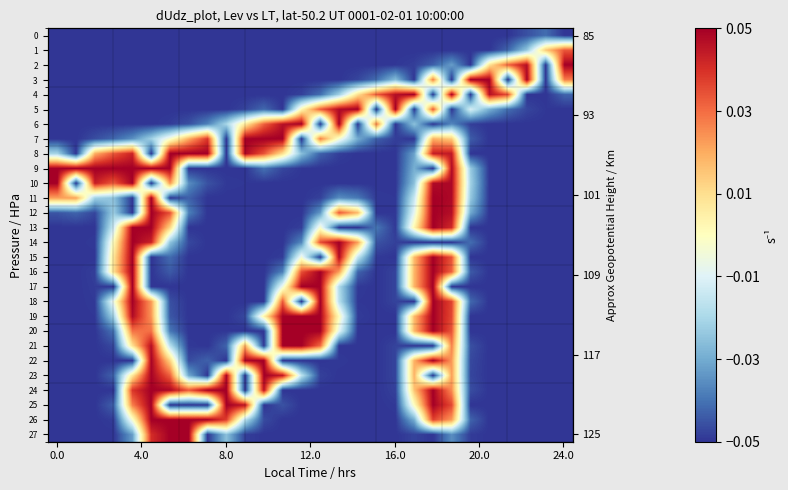

Reading left to right, list all the values displayed in this chart.

row_0: -0.1	-0.1	-0.1	-0.1	-0.1	-0.1	-0.1	-0.1	-0.1	-0.1	-0.1	-0.1	-0.1	-0.1	-0.1	-0.1	-0.1	-0.1	-0.1	-0.1	-0.1	-0.1	-0.1	-0.1	-0.1	-0.0	-0.0	-0.1
row_1: -0.1	-0.1	-0.1	-0.1	-0.1	-0.1	-0.1	-0.1	-0.1	-0.1	-0.1	-0.1	-0.1	-0.1	-0.1	-0.1	-0.1	-0.1	-0.1	-0.1	-0.1	-0.1	-0.0	-0.1	-0.0	-0.0	0.0	0.0
row_2: -0.1	-0.1	-0.1	-0.1	-0.1	-0.1	-0.1	-0.1	-0.1	-0.1	-0.1	-0.1	-0.1	-0.1	-0.1	-0.1	-0.1	-0.1	-0.0	-0.0	-0.0	-0.0	-0.1	0.0	0.0	0.0	-0.1	0.1
row_3: -0.1	-0.1	-0.1	-0.1	-0.1	-0.1	-0.1	-0.1	-0.1	-0.1	-0.1	-0.1	-0.1	-0.1	-0.1	-0.1	-0.0	-0.0	-0.0	-0.1	0.0	-0.1	0.1	0.1	-0.1	0.1	-0.1	0.0
row_4: -0.1	-0.1	-0.1	-0.1	-0.1	-0.1	-0.1	-0.1	-0.1	-0.1	-0.1	-0.1	-0.1	-0.0	-0.0	-0.0	0.0	0.0	0.0	0.1	-0.1	0.1	-0.1	0.0	0.0	-0.1	-0.1	-0.0
row_5: -0.1	-0.1	-0.1	-0.1	-0.1	-0.1	-0.1	-0.1	-0.1	-0.1	-0.0	-0.0	-0.1	0.0	0.0	0.0	0.1	-0.1	0.1	-0.1	0.0	-0.1	-0.0	-0.0	-0.0	-0.0	-0.0	-0.1
row_6: -0.1	-0.1	-0.1	-0.1	-0.1	-0.1	-0.0	-0.0	-0.0	-0.0	0.0	0.0	0.0	0.1	-0.1	0.1	-0.1	0.0	-0.1	-0.0	-0.1	-0.0	-0.0	-0.1	-0.1	-0.1	-0.1	-0.1
row_7: -0.1	-0.1	-0.0	-0.0	-0.0	-0.0	-0.0	0.0	0.0	-0.1	0.1	0.1	0.1	-0.1	0.0	-0.0	-0.0	-0.0	-0.0	-0.1	0.0	0.0	-0.0	-0.1	-0.1	-0.1	-0.1	-0.1
row_8: -0.0	-0.1	0.0	0.0	0.0	-0.1	0.1	0.1	0.1	-0.1	0.0	0.0	0.0	-0.0	-0.0	-0.0	-0.1	-0.1	-0.1	-0.0	0.0	0.0	-0.1	-0.1	-0.1	-0.1	-0.1	-0.1
row_9: 0.1	0.1	0.1	0.1	0.1	0.1	0.0	-0.1	-0.1	-0.1	-0.1	-0.0	-0.0	-0.0	-0.1	-0.1	-0.1	-0.1	-0.1	-0.0	-0.1	0.0	-0.0	-0.1	-0.1	-0.1	-0.1	-0.1
row_10: 0.1	-0.1	0.0	0.0	0.0	-0.1	0.0	-0.0	-0.0	-0.0	-0.0	-0.1	-0.1	-0.1	-0.1	-0.1	-0.1	-0.1	-0.1	-0.0	0.0	0.0	-0.0	-0.1	-0.1	-0.1	-0.1	-0.1
row_11: 0.0	0.0	-0.0	-0.0	-0.1	0.1	-0.1	-0.0	-0.1	-0.1	-0.1	-0.1	-0.1	-0.1	-0.0	-0.0	-0.0	-0.0	-0.0	-0.0	0.1	0.0	-0.0	-0.1	-0.1	-0.1	-0.1	-0.1
row_12: -0.0	-0.0	-0.0	-0.0	-0.1	0.1	0.0	-0.0	-0.1	-0.1	-0.1	-0.1	-0.1	-0.1	-0.0	0.0	0.0	-0.1	-0.0	-0.0	0.1	0.0	-0.0	-0.1	-0.1	-0.1	-0.1	-0.1
row_13: -0.1	-0.1	-0.1	-0.0	0.0	0.1	0.0	-0.1	-0.1	-0.1	-0.1	-0.1	-0.1	-0.0	-0.0	-0.1	-0.1	-0.0	-0.0	0.0	0.1	0.0	-0.1	-0.1	-0.1	-0.1	-0.1	-0.1
row_14: -0.1	-0.1	-0.0	0.0	0.1	0.0	-0.0	-0.0	-0.1	-0.1	-0.1	-0.1	-0.1	-0.0	0.0	0.1	0.0	-0.0	-0.0	-0.1	-0.1	-0.1	-0.0	-0.1	-0.1	-0.1	-0.1	-0.1
row_15: -0.1	-0.1	-0.1	0.0	0.1	-0.1	-0.0	-0.1	-0.1	-0.1	-0.1	-0.1	-0.0	-0.0	-0.1	0.0	-0.0	-0.0	-0.1	0.0	0.1	0.0	-0.1	-0.1	-0.1	-0.1	-0.1	-0.1
row_16: -0.1	-0.1	-0.0	0.0	0.1	-0.1	-0.0	-0.1	-0.1	-0.1	-0.1	-0.1	-0.0	0.0	0.1	0.0	-0.0	-0.1	-0.0	0.0	0.1	0.0	-0.0	-0.1	-0.1	-0.1	-0.1	-0.1
row_17: -0.1	-0.1	-0.0	-0.1	0.1	-0.1	-0.1	-0.1	-0.1	-0.1	-0.1	-0.1	-0.0	0.1	0.0	-0.0	-0.0	-0.1	-0.0	0.0	0.1	-0.1	-0.1	-0.1	-0.1	-0.1	-0.1	-0.1
row_18: -0.1	-0.1	-0.0	-0.0	0.0	0.0	-0.0	-0.1	-0.1	-0.1	-0.1	-0.1	0.0	-0.1	0.1	-0.0	-0.0	-0.1	-0.0	-0.1	0.1	0.0	-0.0	-0.1	-0.1	-0.1	-0.1	-0.1
row_19: -0.1	-0.1	-0.0	-0.0	0.0	0.0	-0.0	-0.1	-0.1	-0.1	-0.0	0.0	0.0	0.1	0.1	0.0	-0.0	-0.1	-0.1	0.0	0.1	0.0	-0.1	-0.1	-0.1	-0.1	-0.1	-0.1
row_20: -0.1	-0.1	-0.1	-0.0	0.0	0.0	-0.0	-0.1	-0.1	-0.0	-0.1	-0.1	0.1	0.1	0.1	-0.0	-0.1	-0.1	-0.1	0.0	0.1	0.0	-0.1	-0.1	-0.1	-0.1	-0.1	-0.1
row_21: -0.1	-0.1	-0.1	-0.0	0.0	0.0	-0.0	-0.0	-0.1	-0.0	0.0	-0.1	0.1	0.1	0.0	-0.1	-0.1	-0.1	-0.0	-0.1	-0.1	0.0	-0.0	-0.1	-0.1	-0.1	-0.1	-0.1
row_22: -0.1	-0.1	-0.1	-0.1	-0.1	0.0	0.0	-0.0	-0.0	-0.1	0.0	0.1	-0.1	-0.1	-0.1	-0.0	-0.1	-0.1	-0.0	0.0	0.1	0.0	-0.0	-0.1	-0.1	-0.1	-0.1	-0.1
row_23: -0.1	-0.1	-0.1	-0.0	0.0	0.0	0.0	-0.0	-0.1	0.0	-0.1	0.1	0.0	-0.0	-0.0	-0.1	-0.1	-0.1	-0.0	0.0	-0.1	0.0	-0.0	-0.1	-0.1	-0.1	-0.1	-0.1
row_24: -0.1	-0.1	-0.1	-0.1	0.0	0.1	0.0	0.0	0.0	0.1	-0.1	0.0	-0.1	-0.1	-0.1	-0.1	-0.1	-0.1	-0.0	0.0	0.1	0.0	-0.0	-0.1	-0.1	-0.1	-0.1	-0.1
row_25: -0.1	-0.1	-0.1	-0.0	0.0	0.1	-0.1	-0.1	-0.1	0.1	0.0	-0.1	-0.0	-0.1	-0.1	-0.1	-0.1	-0.1	-0.0	0.0	0.1	0.0	-0.1	-0.1	-0.1	-0.1	-0.1	-0.1
row_26: -0.1	-0.1	-0.1	-0.0	-0.0	0.1	0.1	0.1	0.1	0.0	-0.0	-0.0	-0.1	-0.1	-0.1	-0.1	-0.1	-0.1	-0.1	-0.0	0.0	0.0	-0.0	-0.1	-0.1	-0.1	-0.1	-0.1
row_27: -0.1	-0.1	-0.1	-0.1	-0.0	0.0	0.1	0.1	-0.1	-0.0	-0.0	-0.1	-0.1	-0.1	-0.1	-0.1	-0.1	-0.1	-0.1	-0.0	-0.1	-0.0	-0.0	-0.1	-0.1	-0.1	-0.1	-0.1